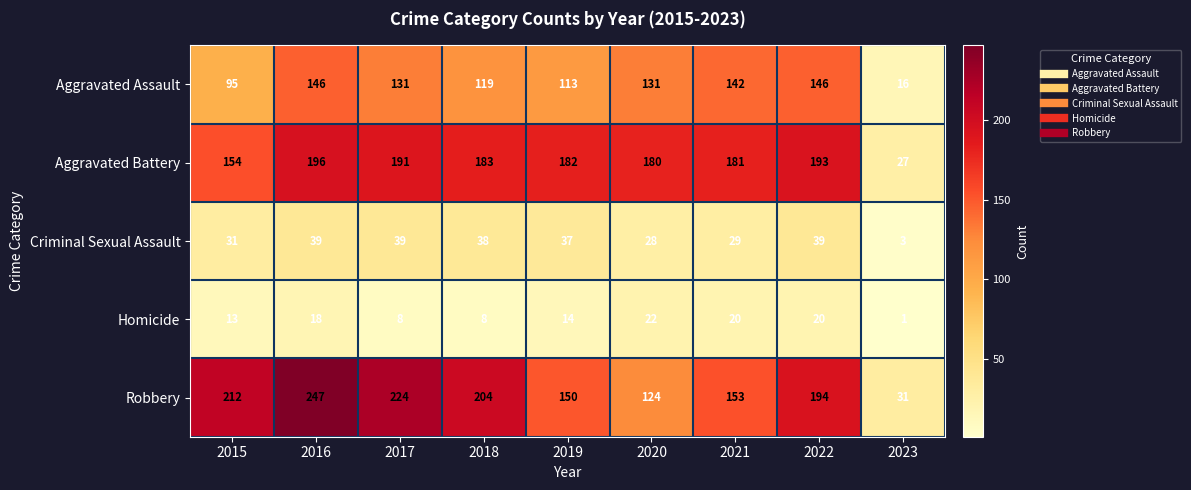

Which series has the largest range (max minus min)?

Robbery